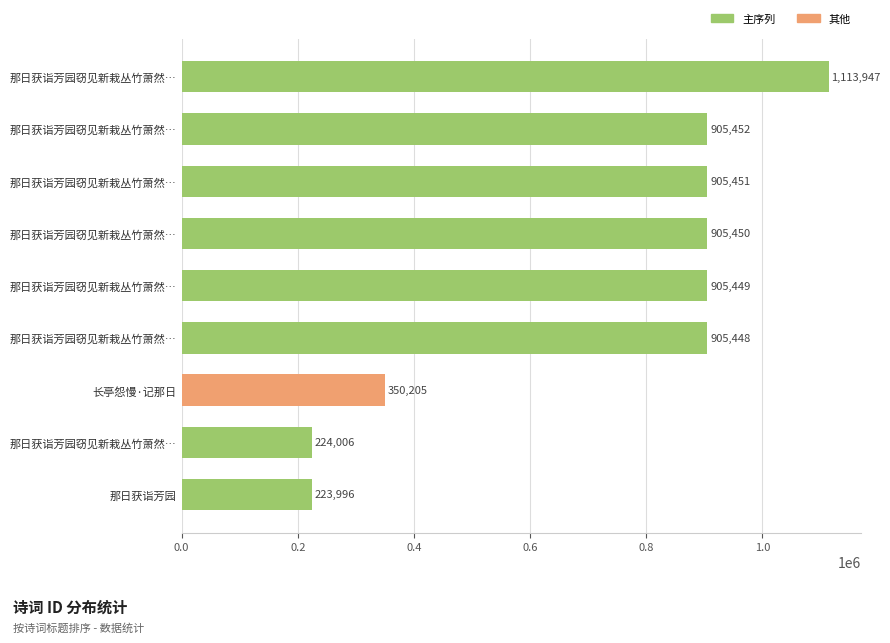

How many bars are there in total?

9